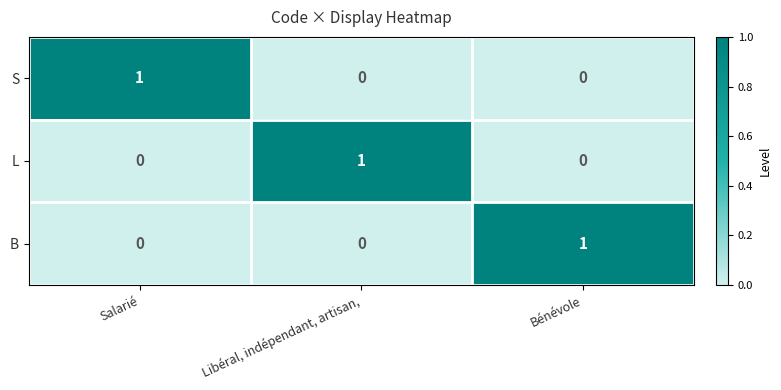

Which category has the highest value in the L series?

Libéral, indépendant, artisan,